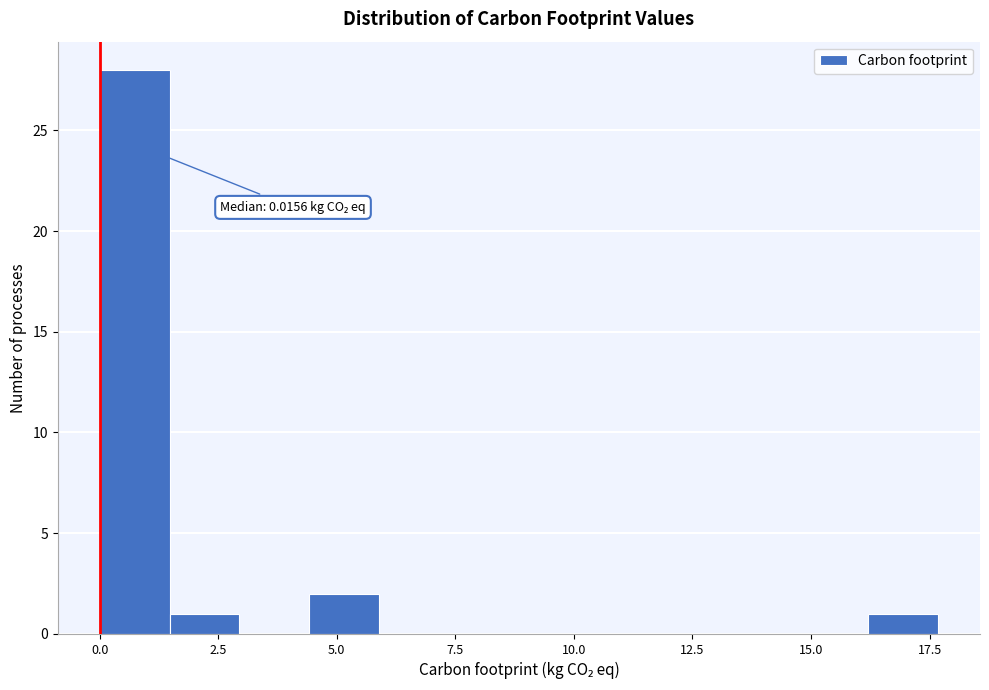

Read against the x-axis, roughly where is the centre of the tallest bar?

0.5